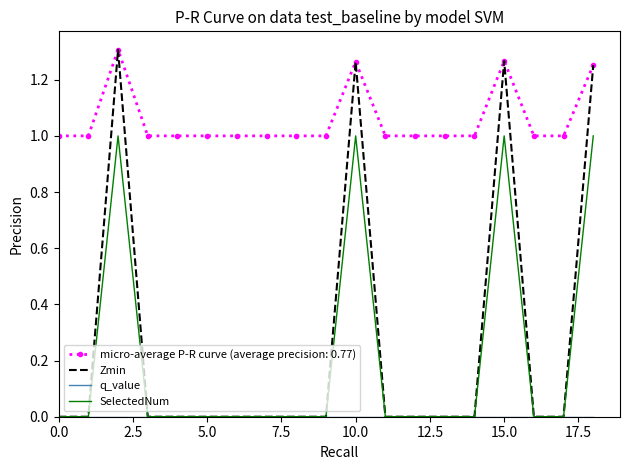

Which series has the widest spread of values?

Zmin